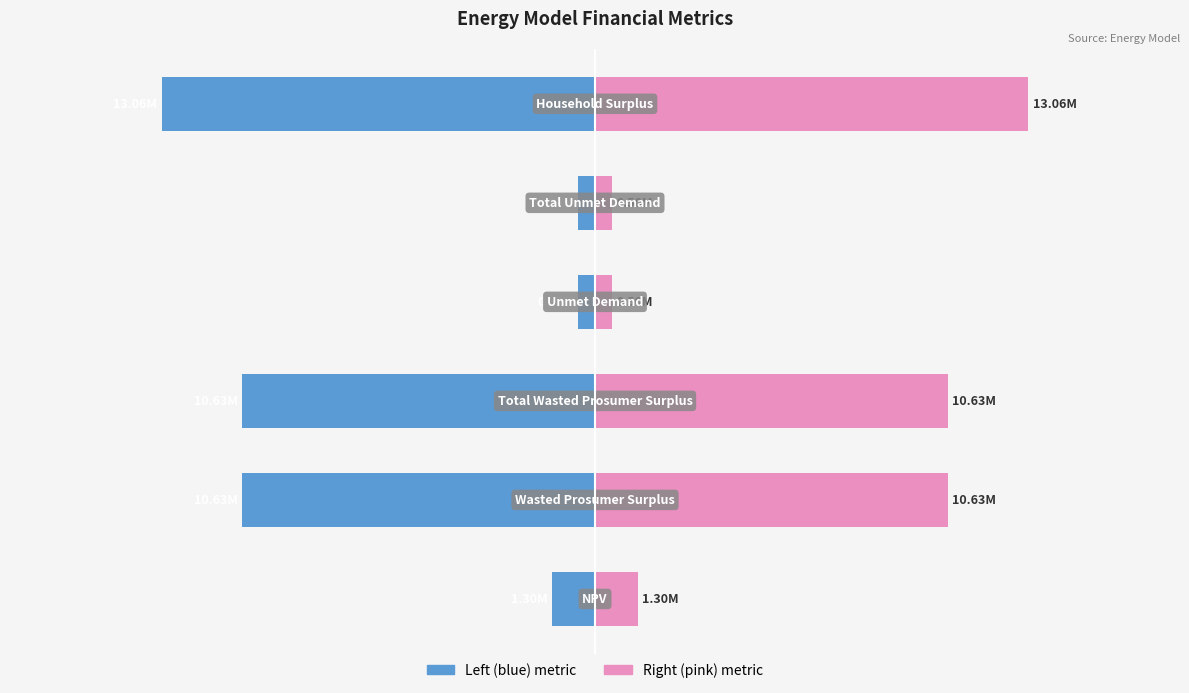

What is the difference between the Value (mirror) values at 3 and 0?

792418.7